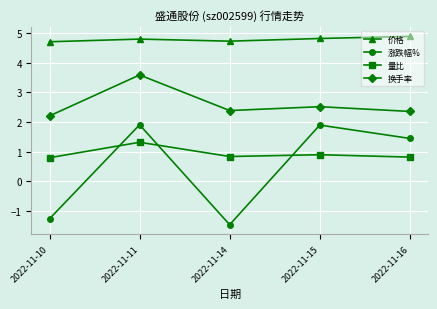

What is the difference between the highest and lowest values at 2022-11-10?

6.0